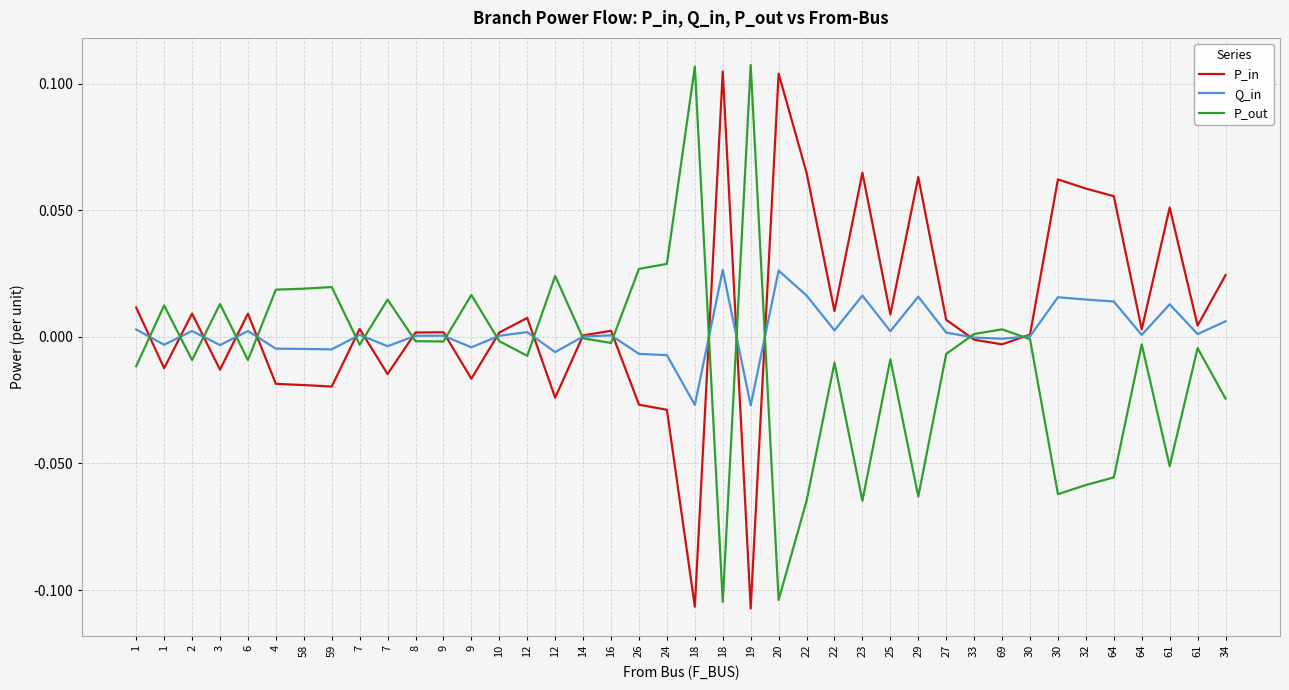

How many lines are shown in the chart?

3